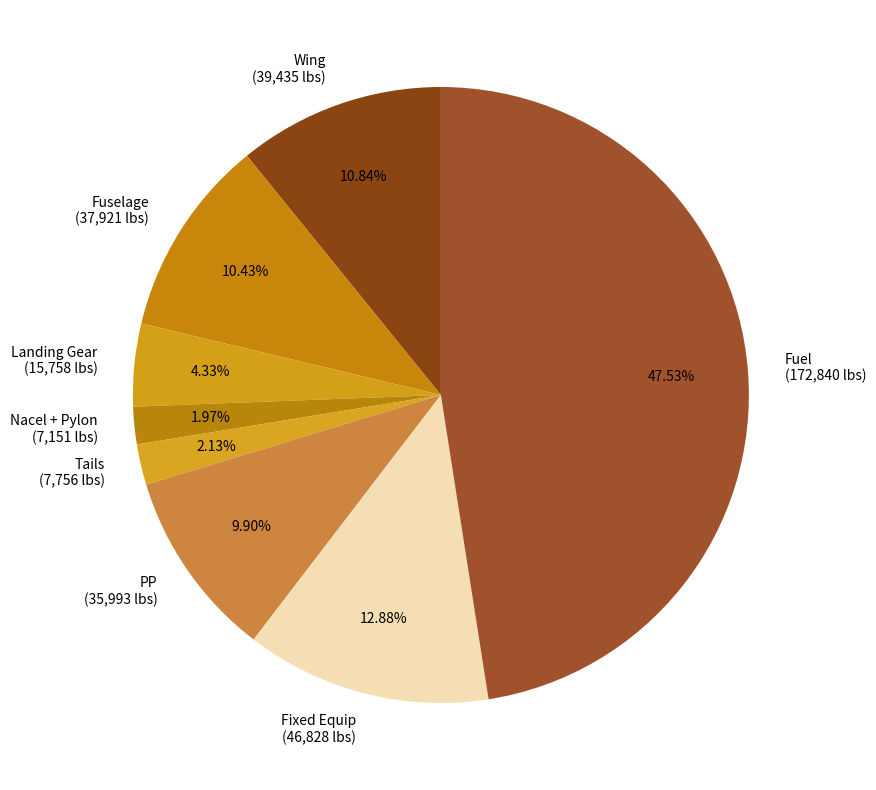

True or false: Fixed Equip accounts for 13% of the total.

True